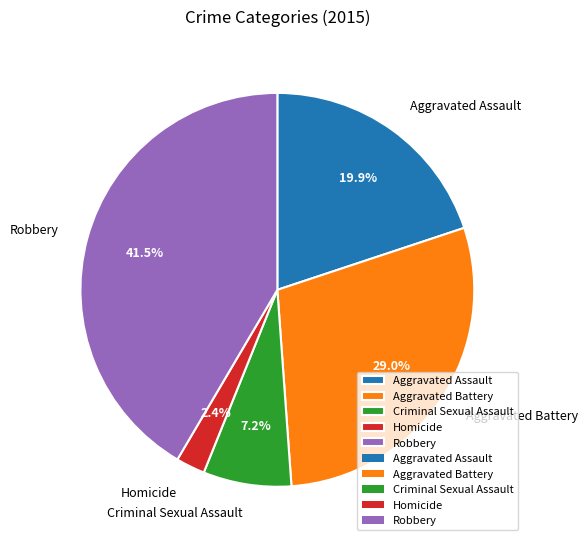

Which category has the smallest portion of the pie?

Homicide